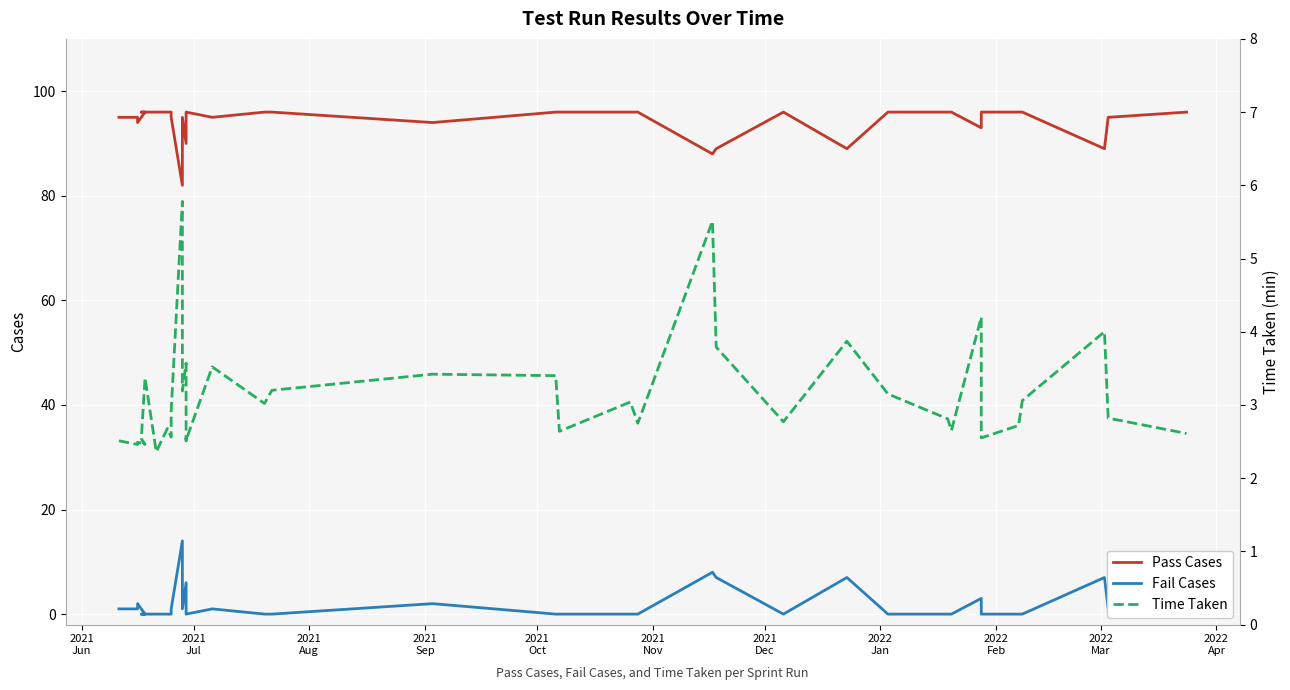

How many positive values does the Fail Cases series have?

19